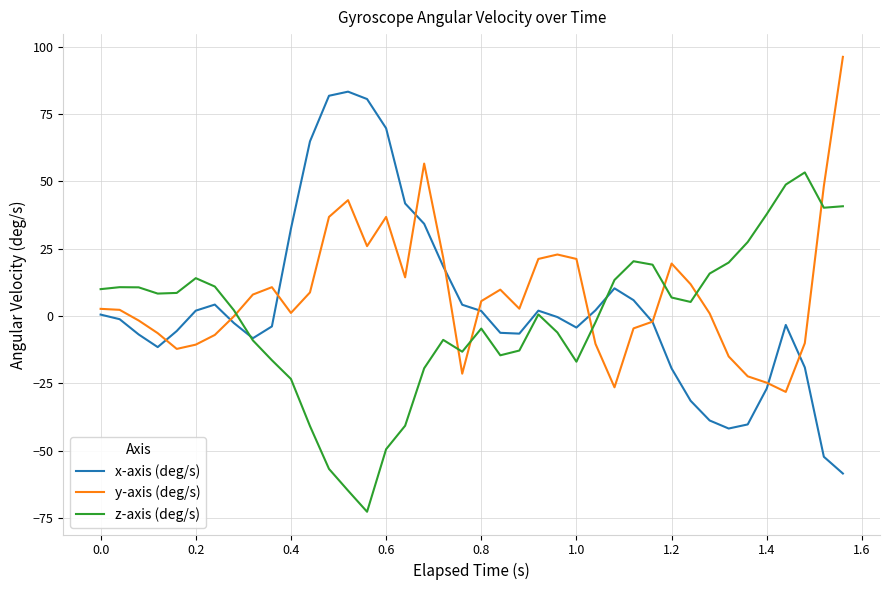

What is the smallest value displayed?

-72.7